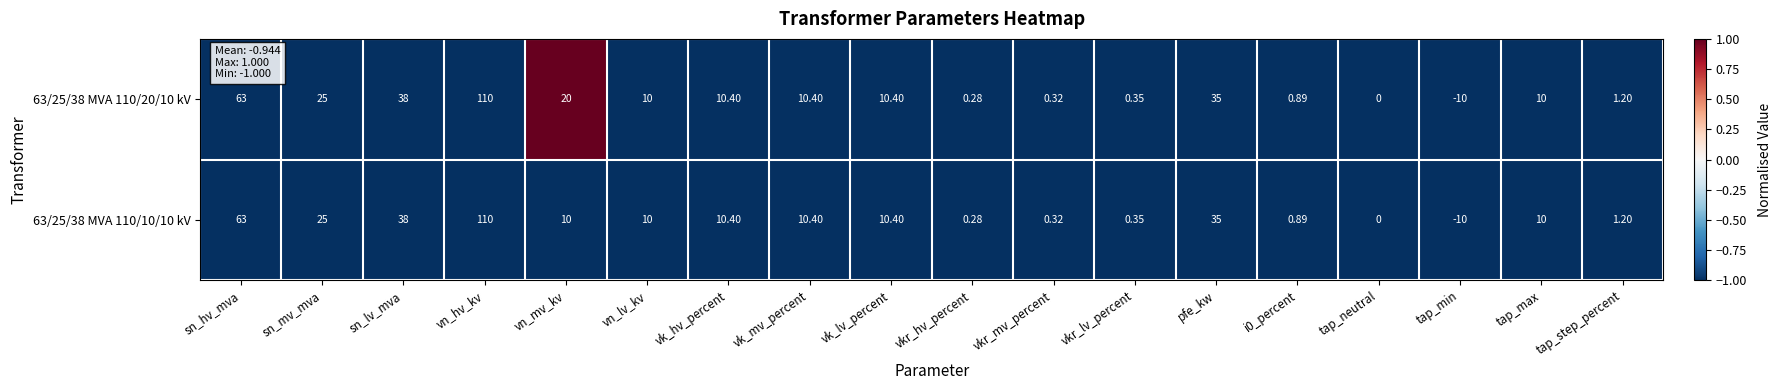

Which category has the lowest value across all series?

tap_min